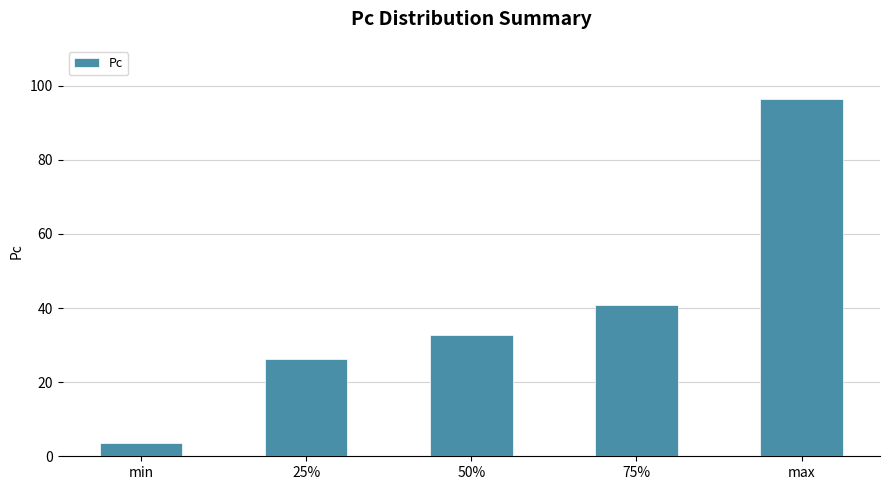

Reading left to right, transcribe all the data shown in this chart.

min=3.6	25%=26.2	50%=32.7	75%=40.8	max=96.3